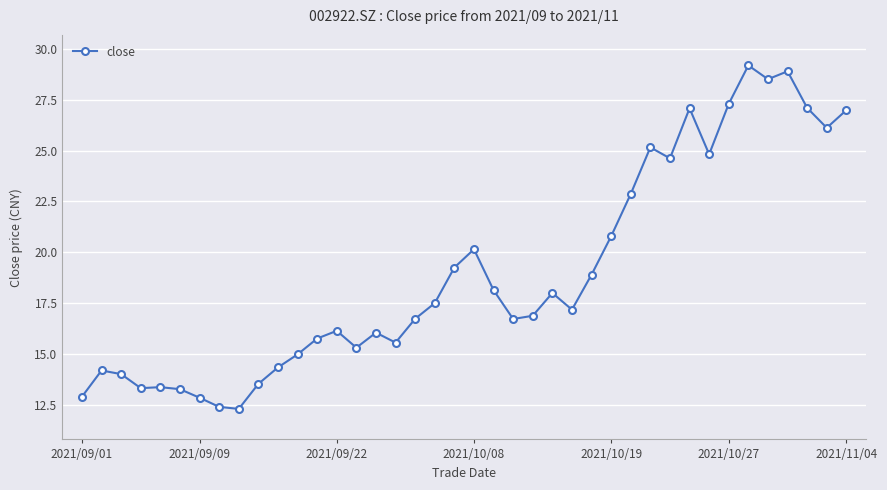

True or false: there are more than 1 points higher than both neighbors.

True